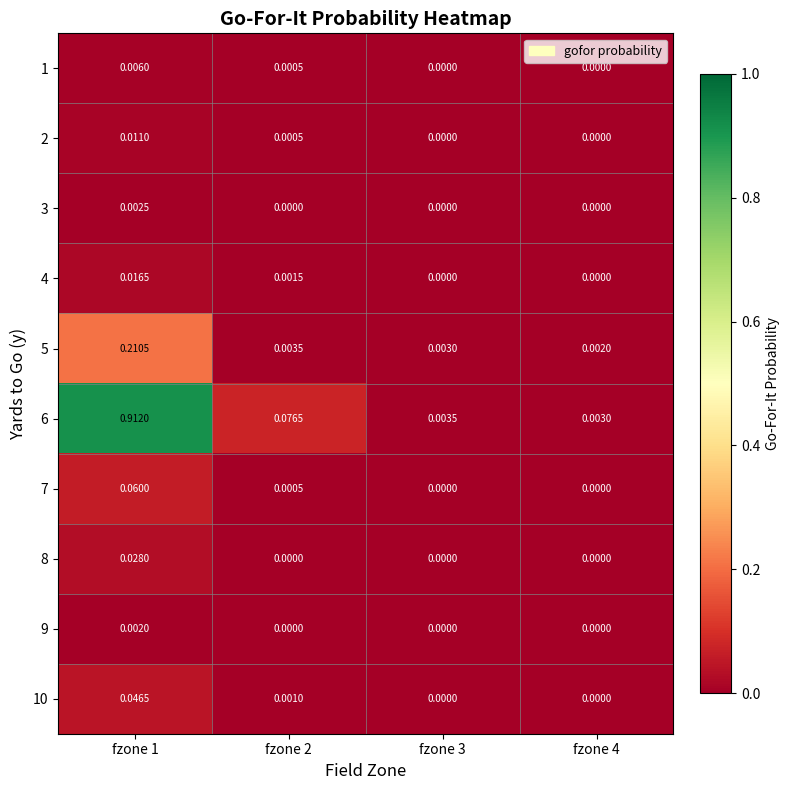

At which category does the chart reach its peak across all series?

fzone 1